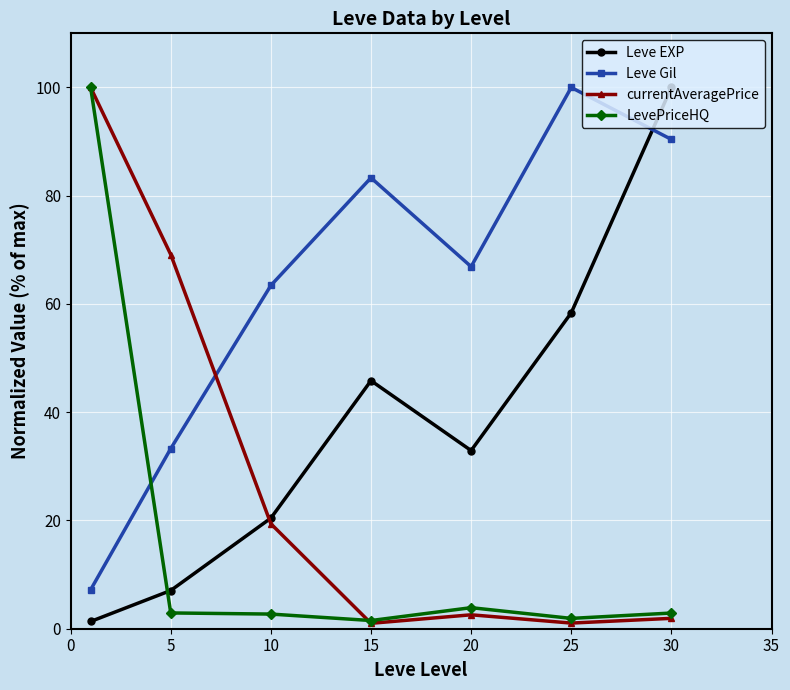

What is the sum of all Leve EXP values?

265.9